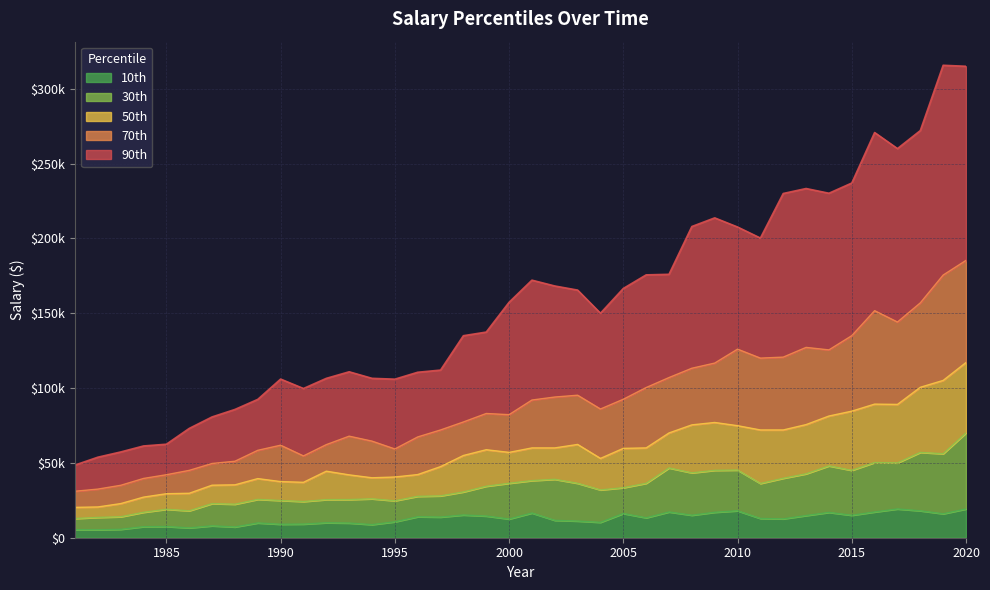

The value of 70th at 40543 is 176530. True or false?

False